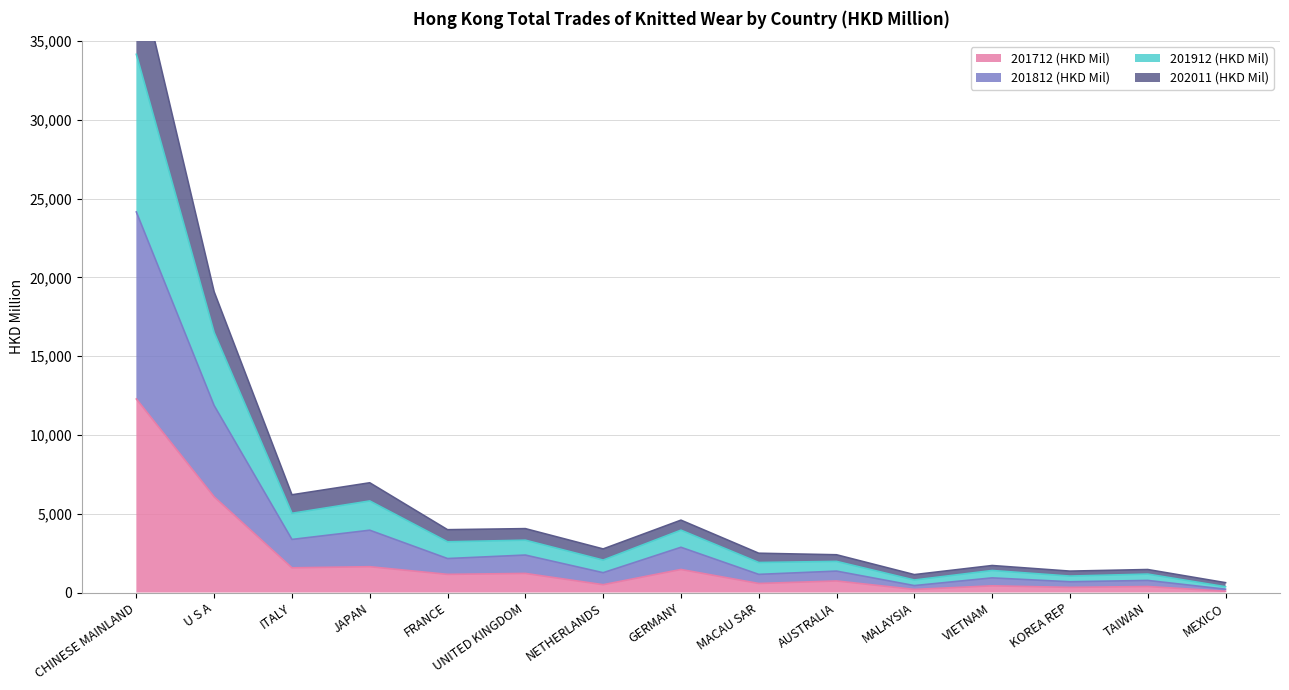

True or false: 201712 (HKD Mil) has a value of 734.0 at AUSTRALIA.

True